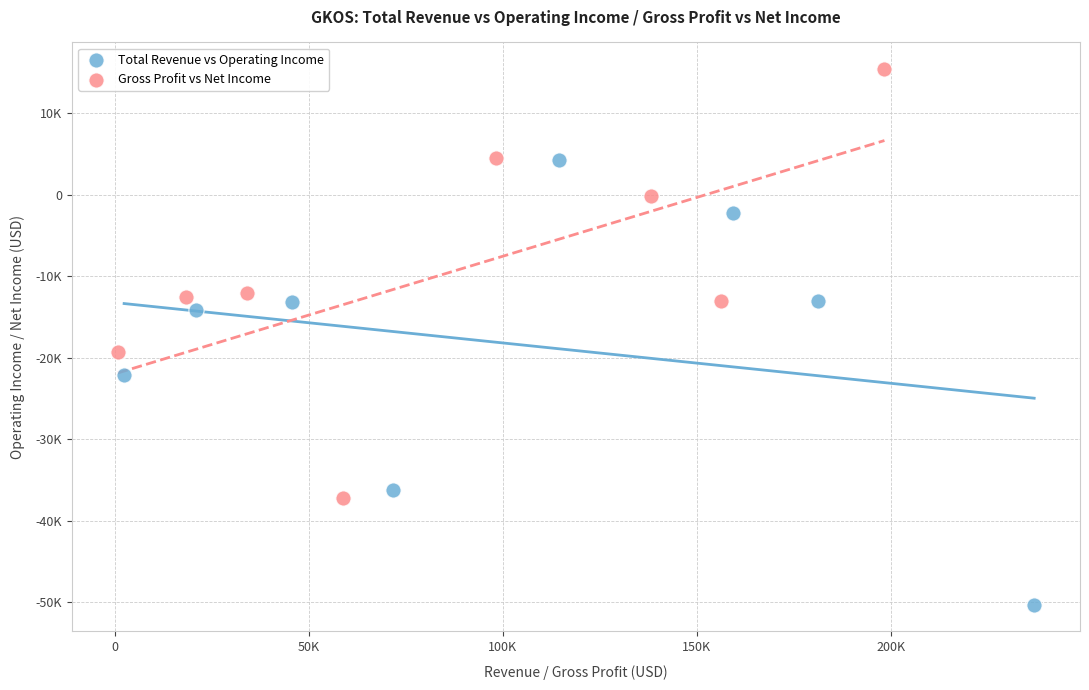

Which series has the widest spread of Y values?

Total Revenue vs Operating Income